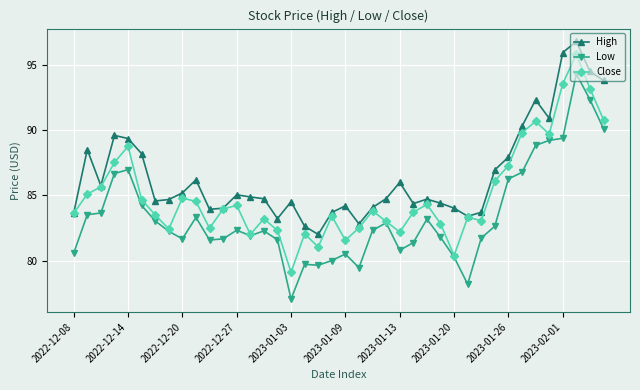

List the series in order of their peak value, highest first.

High, Close, Low